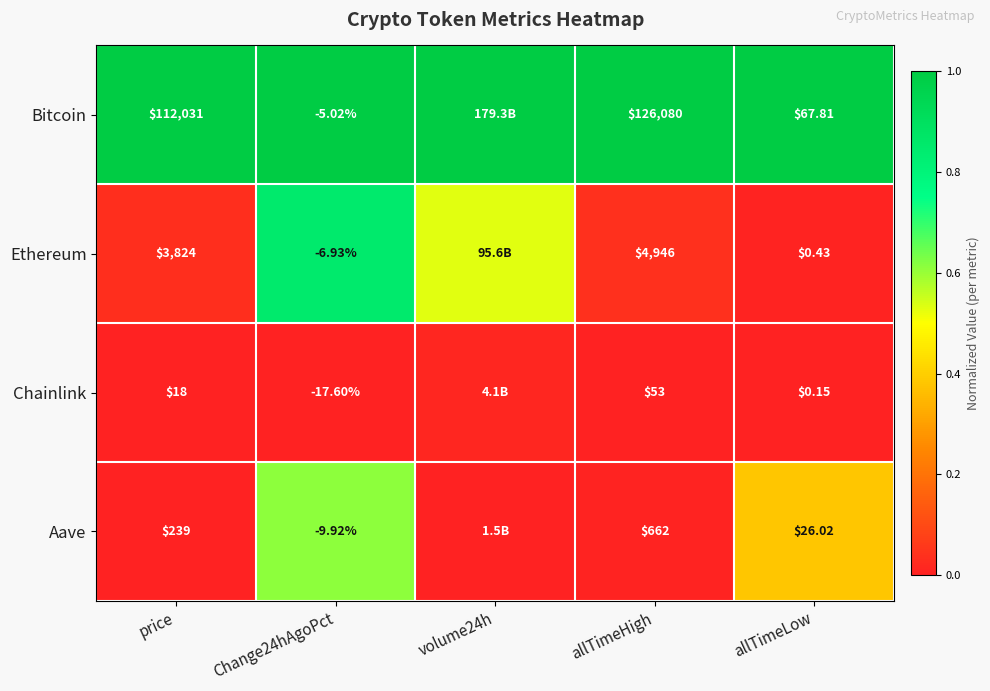

Is the value of Aave at allTimeHigh greater than the value of Chainlink at allTimeHigh?

Yes